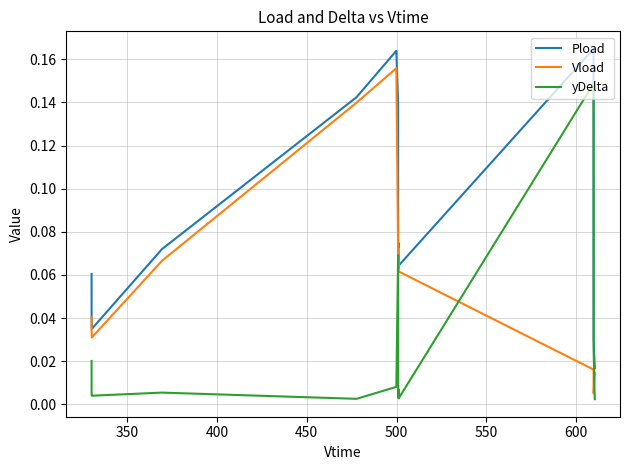

True or false: Pload and Vload intersect in this chart.

False